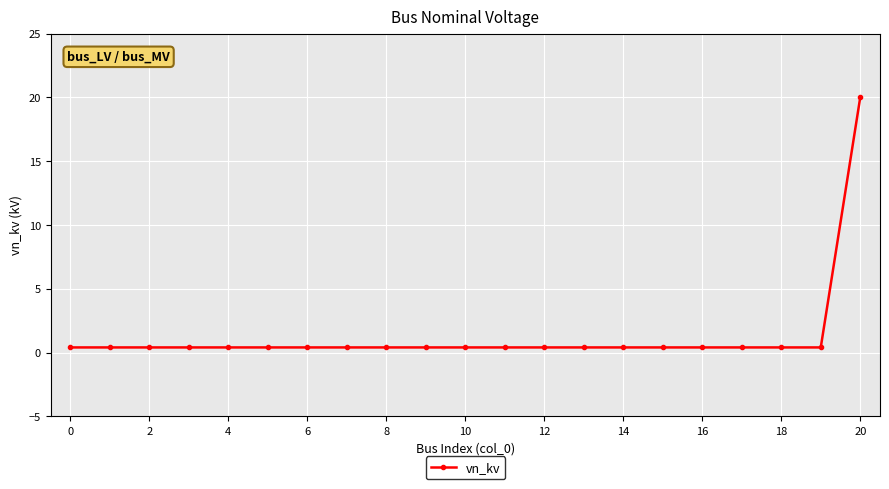

What is the difference between the maximum and minimum values?

19.6